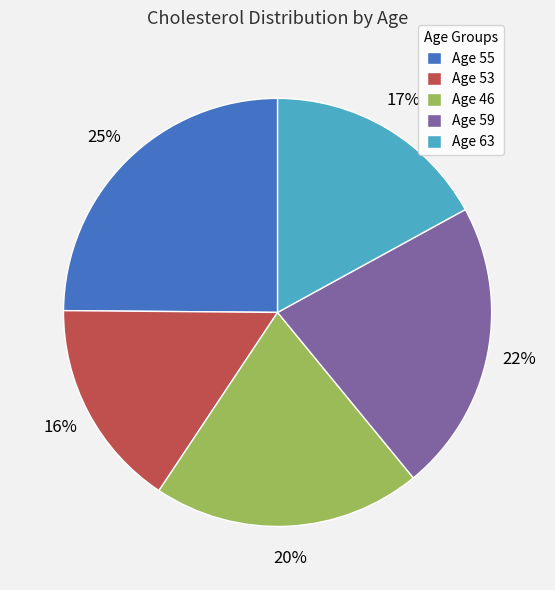

To the nearest percent, what is the average slice percentage?

20%